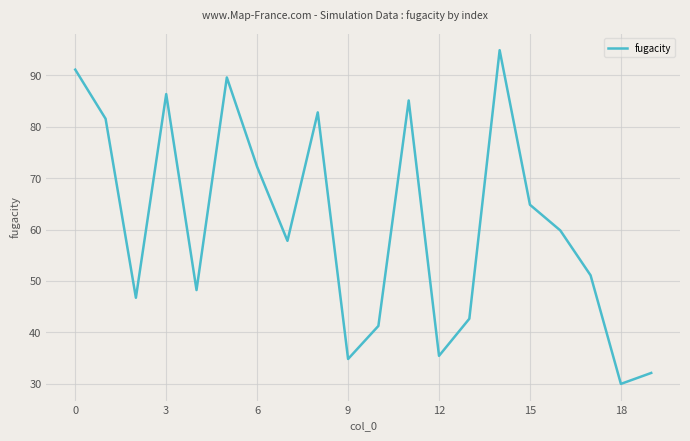

What is the maximum value shown in the chart?

94.9